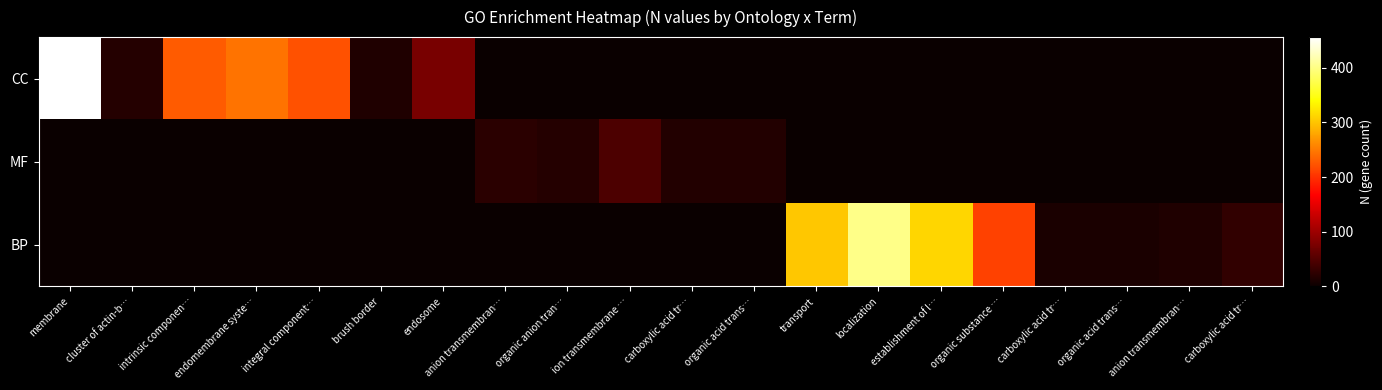

Reading right to left, list all the values displayed in this chart.

CC: carboxylic acid tr…=0	anion transmembran…=0	organic acid trans…=0	carboxylic acid tr…=0	organic substance …=0	establishment of l…=0	localization=0	transport=0	organic acid trans…=0	carboxylic acid tr…=0	ion transmembrane …=0	organic anion tran…=0	anion transmembran…=0	endosome=75	brush border=16	integral component…=222	endomembrane syste…=245	intrinsic componen…=228	cluster of actin-b…=19	membrane=456
MF: carboxylic acid tr…=0	anion transmembran…=0	organic acid trans…=0	carboxylic acid tr…=0	organic substance …=0	establishment of l…=0	localization=0	transport=0	organic acid trans…=17	carboxylic acid tr…=17	ion transmembrane …=45	organic anion tran…=18	anion transmembran…=22	endosome=0	brush border=0	integral component…=0	endomembrane syste…=0	intrinsic componen…=0	cluster of actin-b…=0	membrane=0
BP: carboxylic acid tr…=28	anion transmembran…=16	organic acid trans…=12	carboxylic acid tr…=12	organic substance …=211	establishment of l…=312	localization=402	transport=302	organic acid trans…=0	carboxylic acid tr…=0	ion transmembrane …=0	organic anion tran…=0	anion transmembran…=0	endosome=0	brush border=0	integral component…=0	endomembrane syste…=0	intrinsic componen…=0	cluster of actin-b…=0	membrane=0